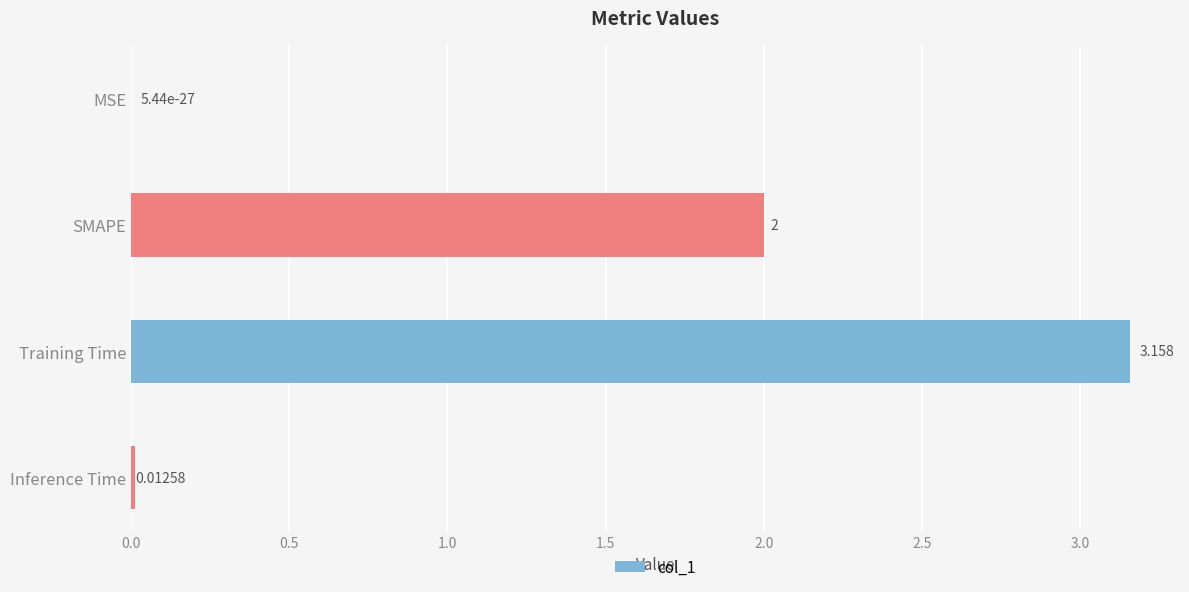

At which label is the value closest to 1?

Inference Time